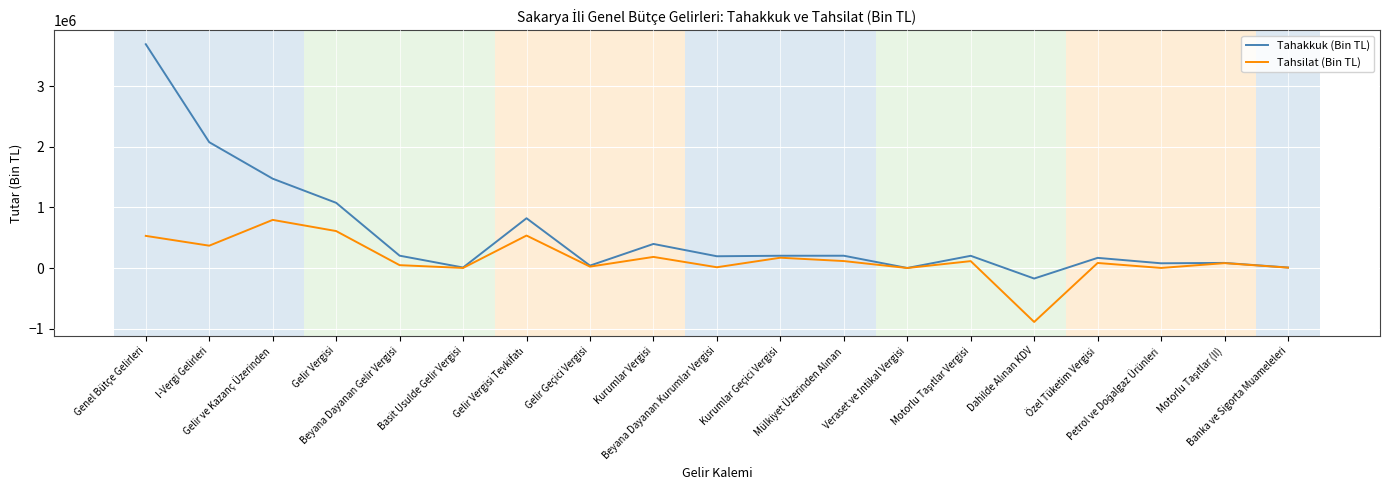

List the series in order of their overall mean, highest first.

Tahakkuk (Bin TL), Tahsilat (Bin TL)